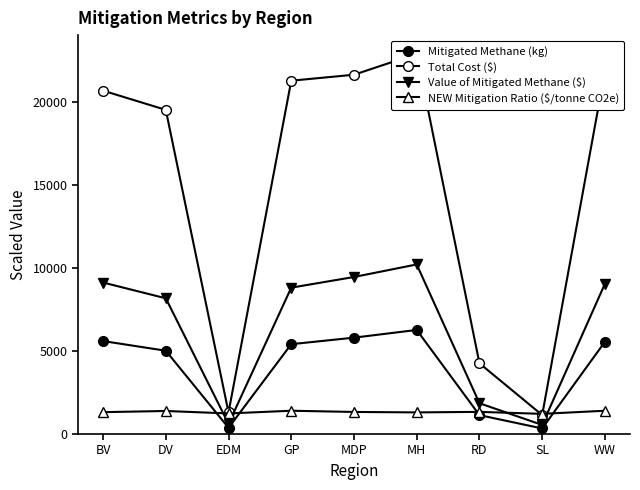

List the labels in order of Value of Mitigated Methane ($) value, smallest first.

SL, EDM, RD, DV, GP, WW, BV, MDP, MH